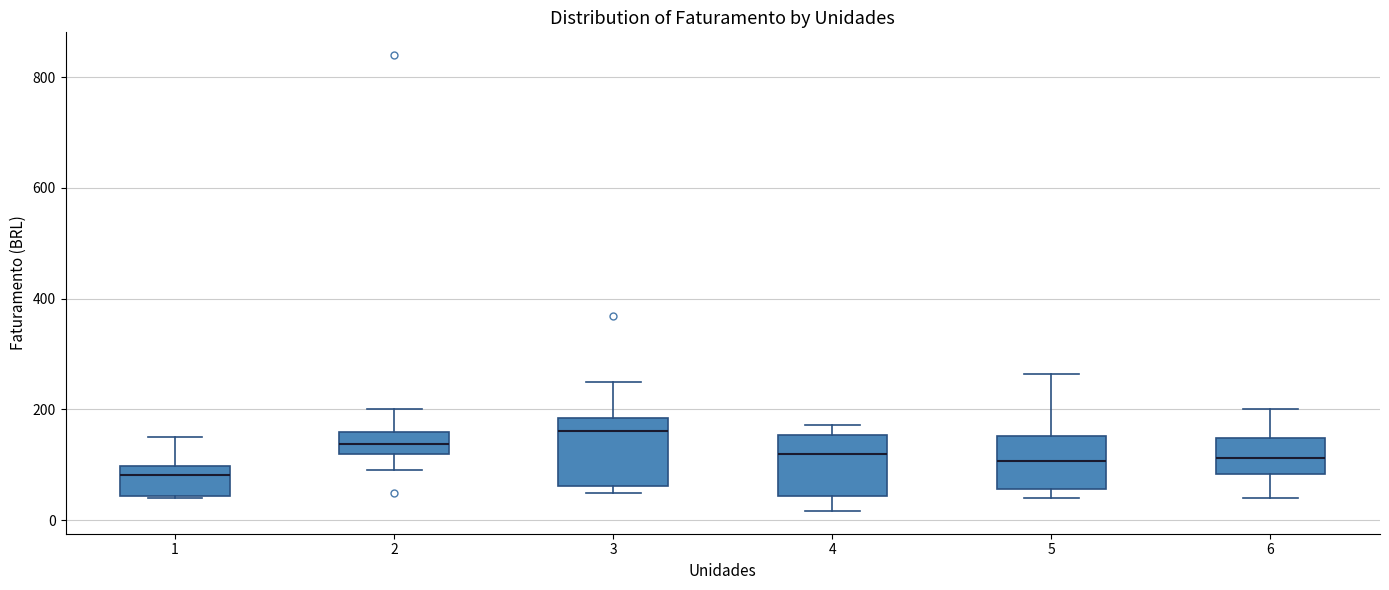

Reading left to right, read every box against the y-axis: the position of its median line, the range the box covers, and the ends of its whiskers. The values are not printed on the chart, so give them approximately, as read against the axis.

1: median 80, box 40 to 100, whiskers 40 to 140
2: median 140, box 120 to 160, whiskers 100 to 200
3: median 160, box 60 to 180, whiskers 40 to 260
4: median 120, box 40 to 160, whiskers 20 to 180
5: median 100, box 60 to 160, whiskers 40 to 260
6: median 120, box 80 to 140, whiskers 40 to 200